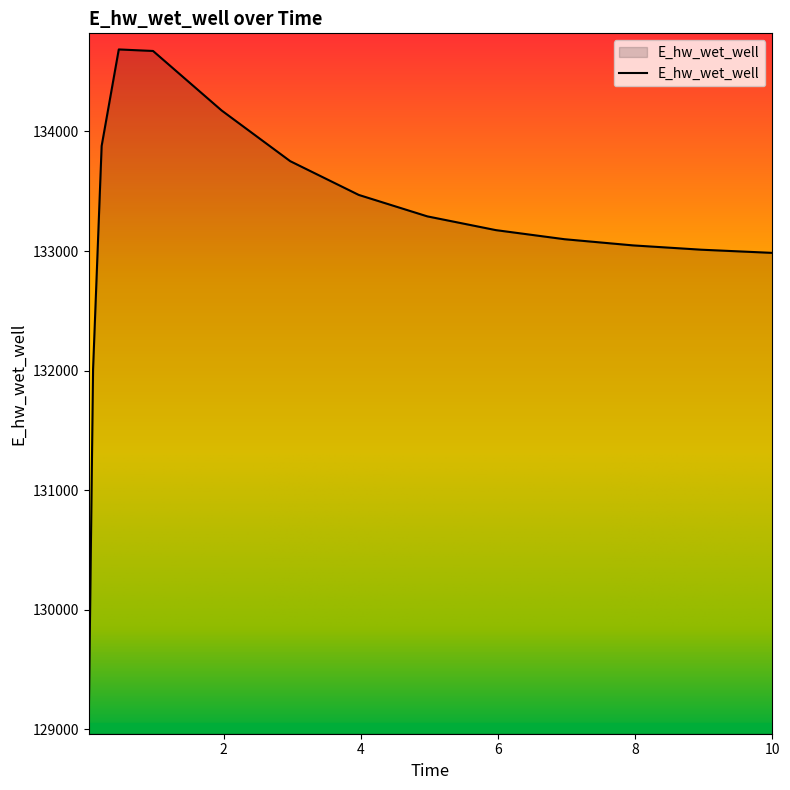

What is the smallest value displayed?

129092.0